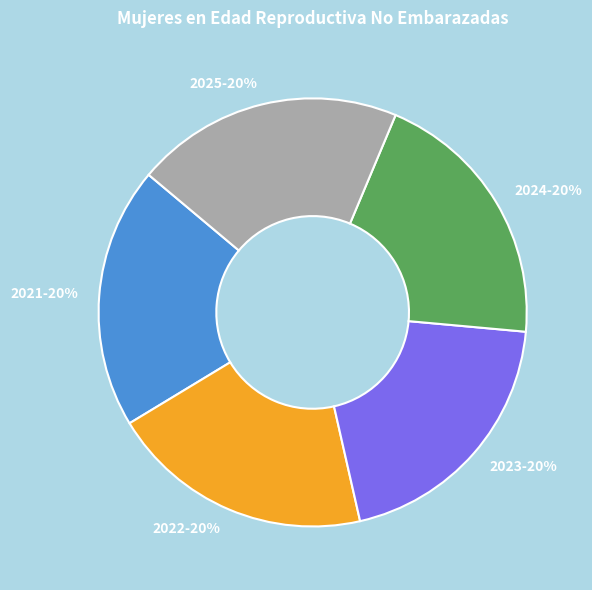

Do 2025 and 2023 together represent more than half of the pie?

No